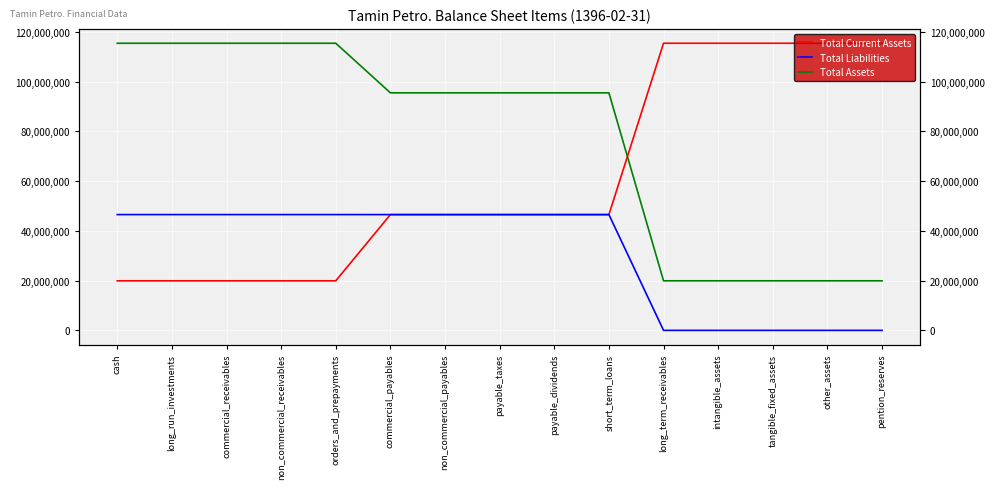

How many Total Assets values are between 19924020 and 115404403?

15